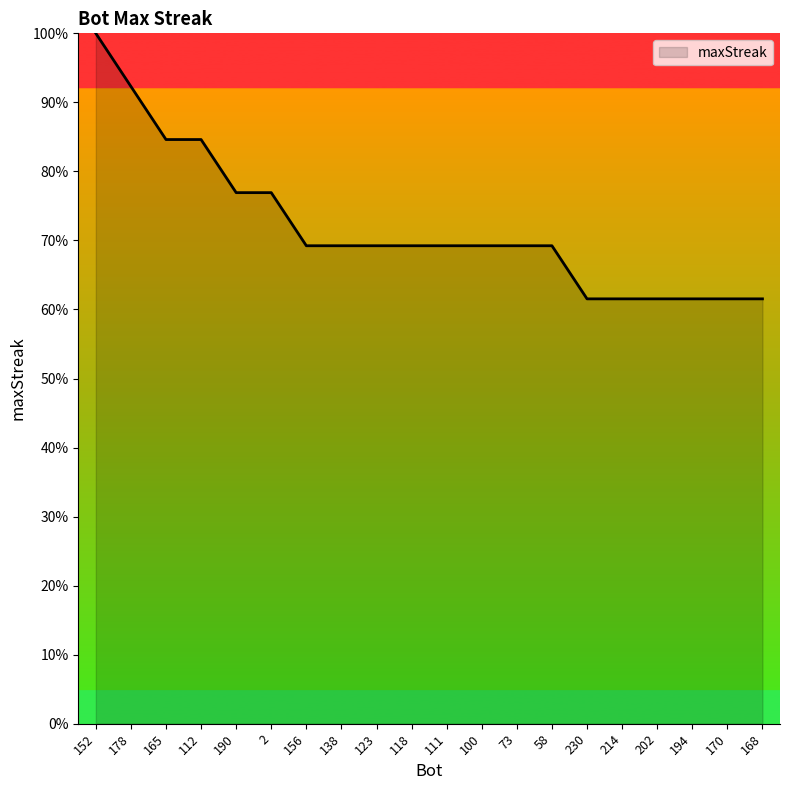

What is the difference between the second highest and second lowest values?

30.8